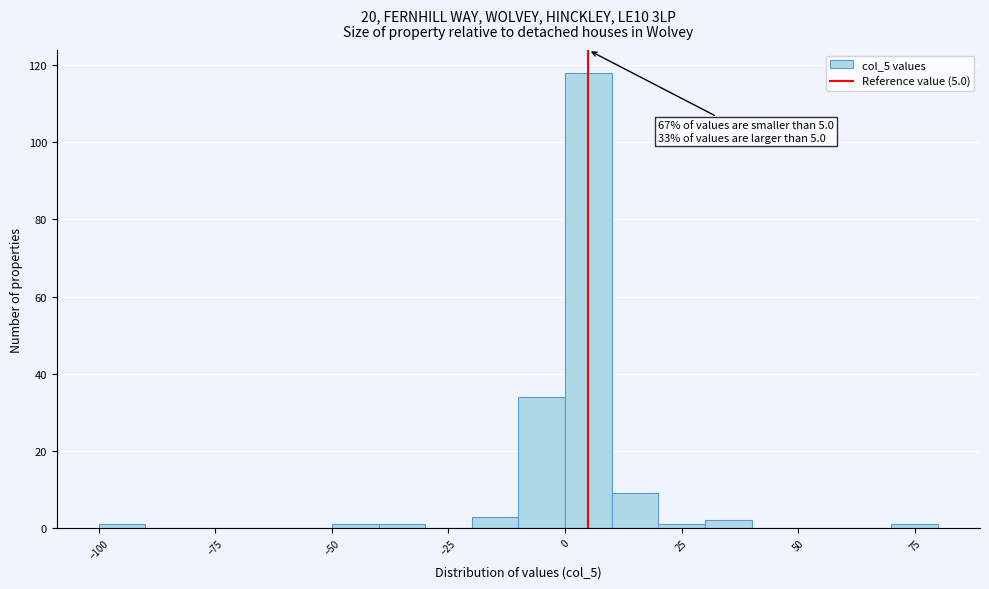

Read against the x-axis, roughly where is the centre of the tallest bar?

5